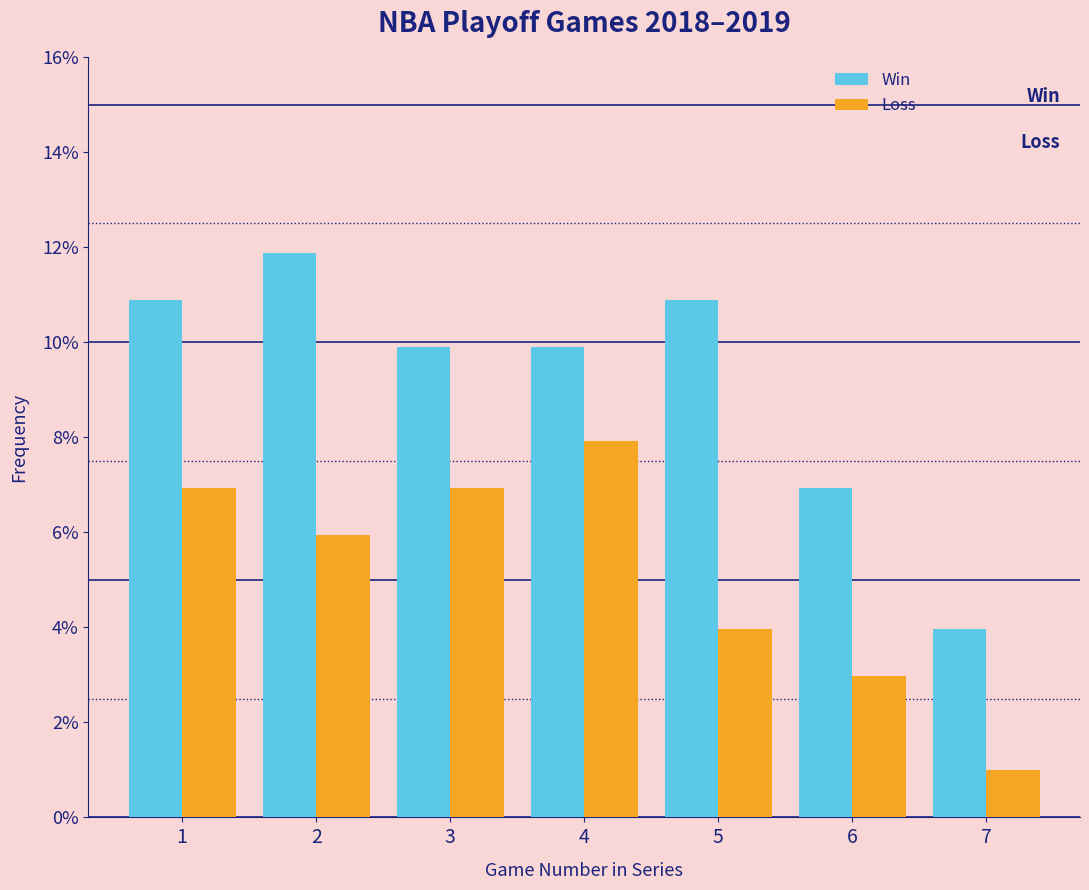

Reading left to right, transcribe this chart: for each range on the x-axis, give the height of each series' bar. The values are not printed on the chart, so give them approximately, as read against the axis.

0.5 to 1.5: Win=10.8	Loss=7.0
1.5 to 2.5: Win=11.8	Loss=6.0
2.5 to 3.5: Win=10.0	Loss=7.0
3.5 to 4.5: Win=10.0	Loss=8.0
4.5 to 5.5: Win=10.8	Loss=4.0
5.5 to 6.5: Win=7.0	Loss=3.0
6.5 to 7.5: Win=4.0	Loss=1.0